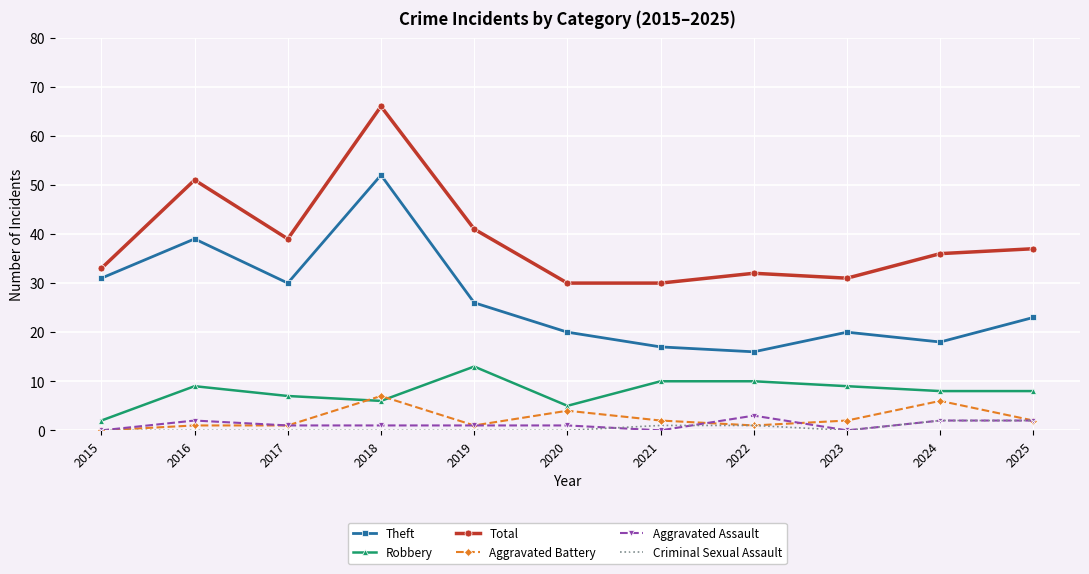

Rank the series by their maximum value, from lowest to highest.

Criminal Sexual Assault, Aggravated Assault, Aggravated Battery, Robbery, Theft, Total